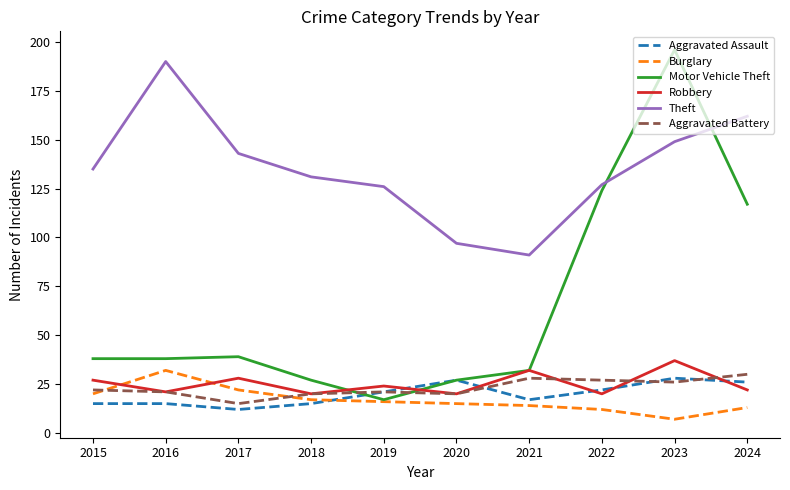

What is the total value across all series at 2019?

225